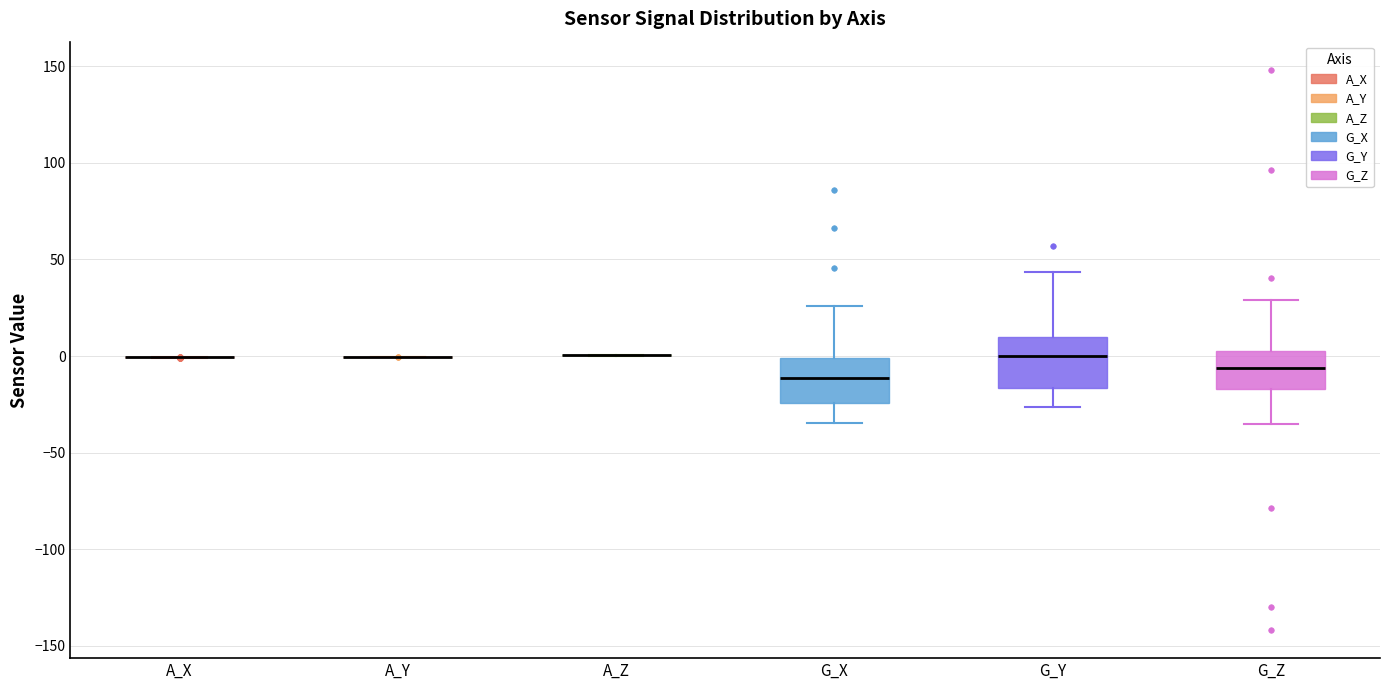

Reading left to right, transcribe this box plot: for each box, give where its median line is, the range the box spans, and where its two whiskers end, as read against the y-axis. The values are not printed on the chart, so give them approximately, as read against the axis.

A_X: box collapsed to a line at 0, whiskers 0 to 0
A_Y: box collapsed to a line at 0, whiskers 0 to 0
A_Z: box collapsed to a line at 0, whiskers 0 to 0
G_X: median -10, box -25 to 0, whiskers -35 to 25
G_Y: median 0, box -15 to 10, whiskers -25 to 45
G_Z: median -5, box -15 to 5, whiskers -35 to 30